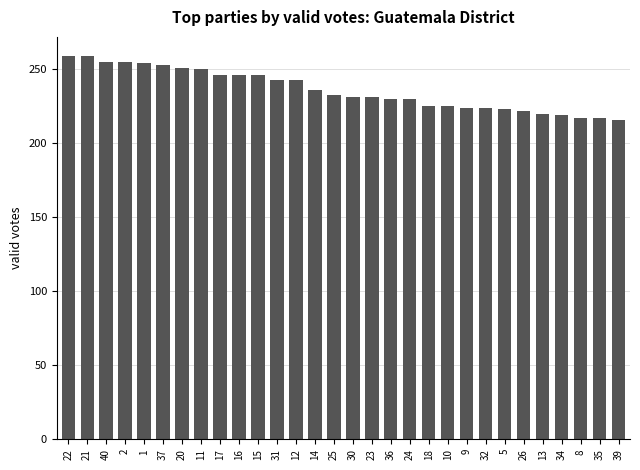

Does the chart contain any negative values?

No